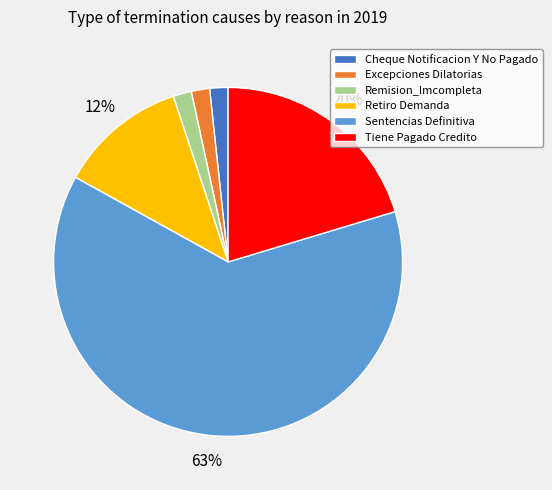

Which category has the biggest portion of the pie?

Sentencias Definitiva